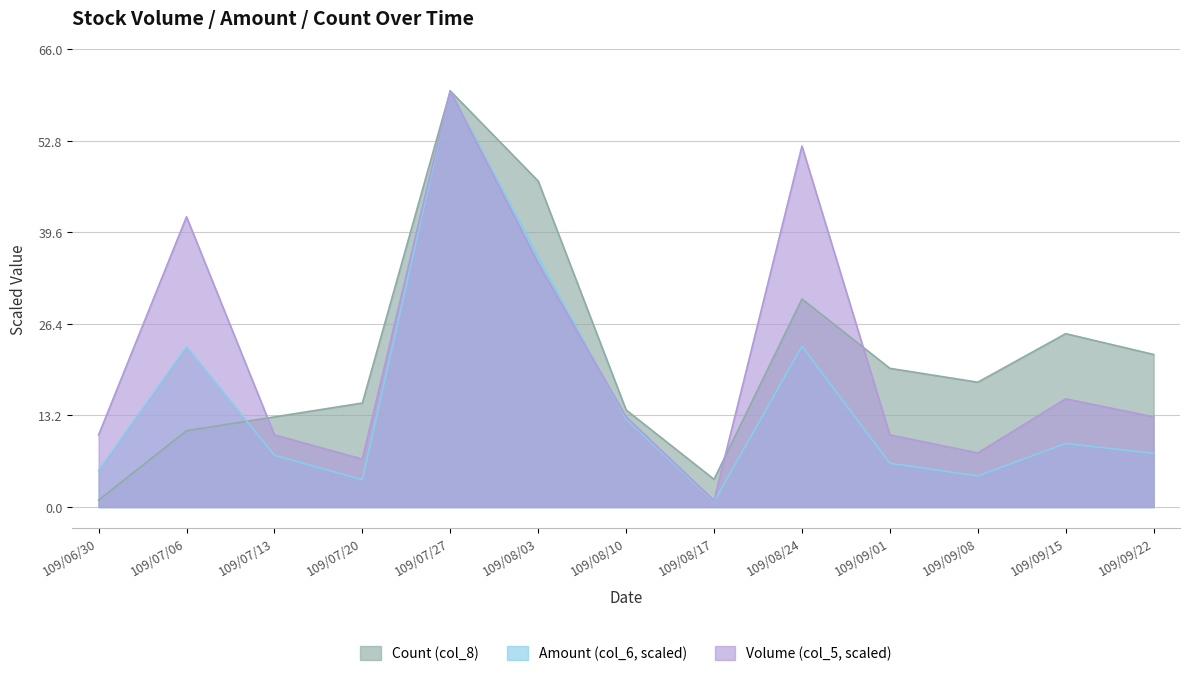

How many interior local valleys does the Amount (col_6) series have?

3